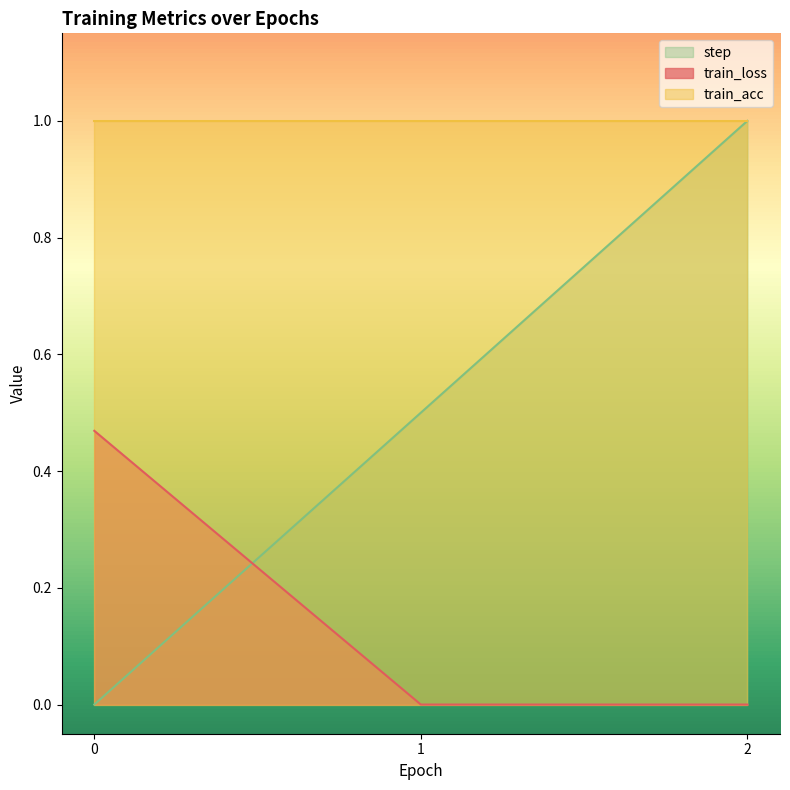

What are all the series names shown in the legend?

step, train_loss, train_acc